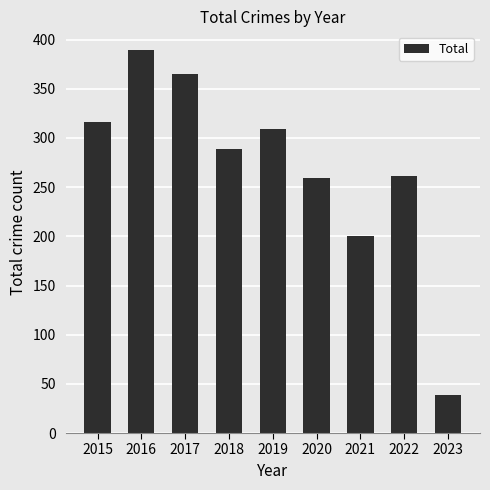

Reading left to right, what are all the values shown in this chart?

2015=316	2016=389	2017=365	2018=289	2019=309	2020=259	2021=200	2022=261	2023=39